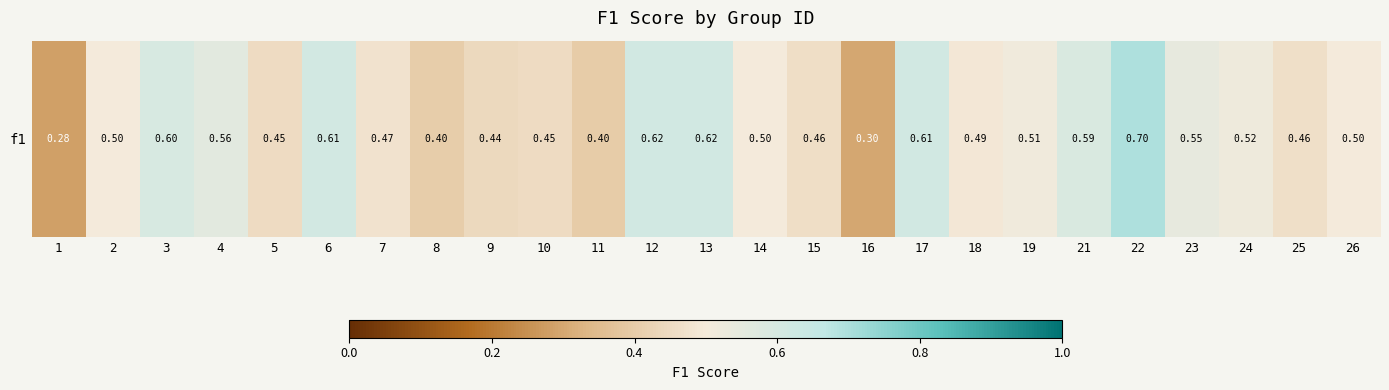

Rank the categories by value from lowest to highest.

1, 16, 11, 8, 9, 10, 5, 15, 25, 7, 18, 2, 26, 14, 19, 24, 23, 4, 21, 3, 6, 17, 13, 12, 22